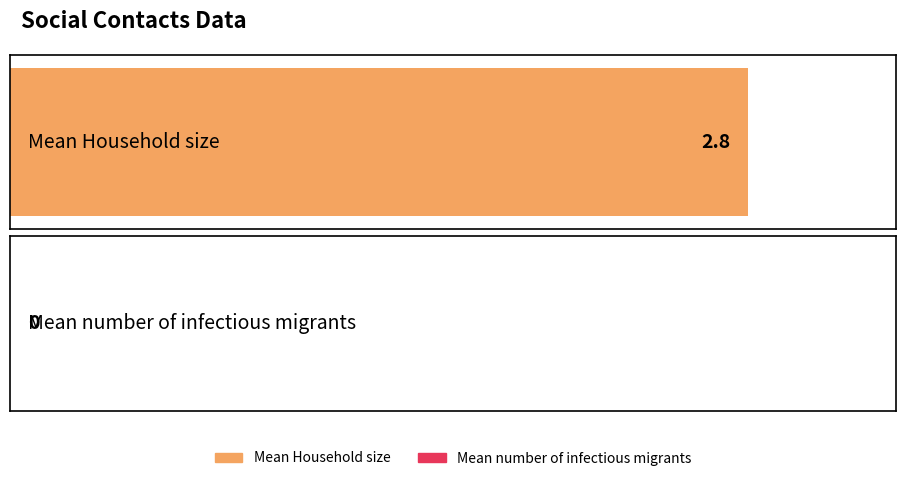

Is it true that the value at Mean Household size is 2.8?

True